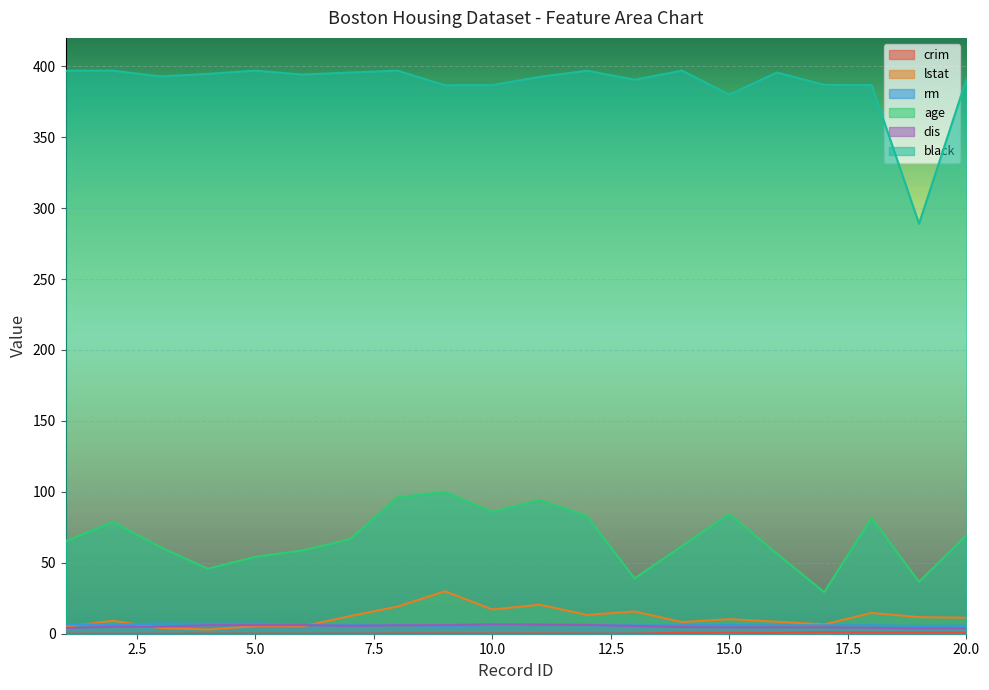

At how many categories does at least one series exceed 284?

20